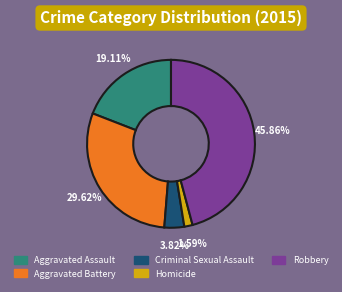

Does any single category account for the majority?

No